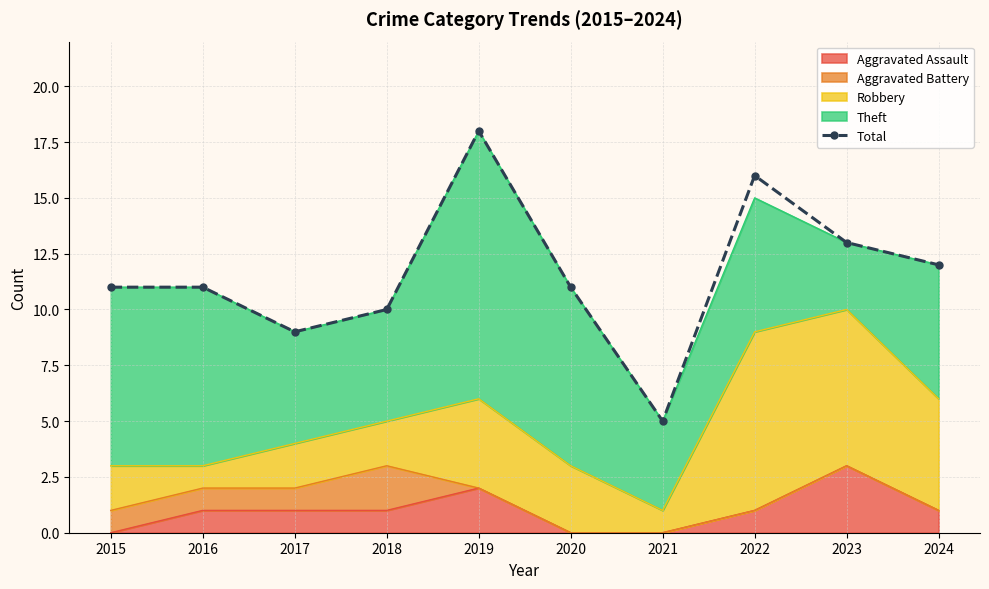

How many points are lower than both their immediate neighbors (excluding endpoints)?

2